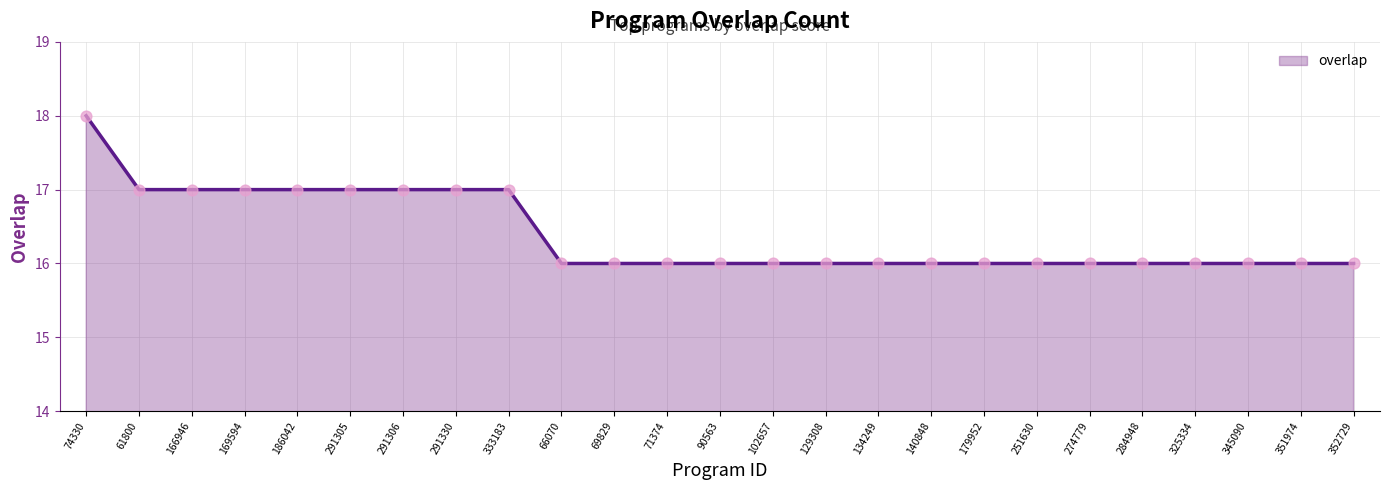

What is the ratio of the value at 134249 to the value at 129308?

1.0